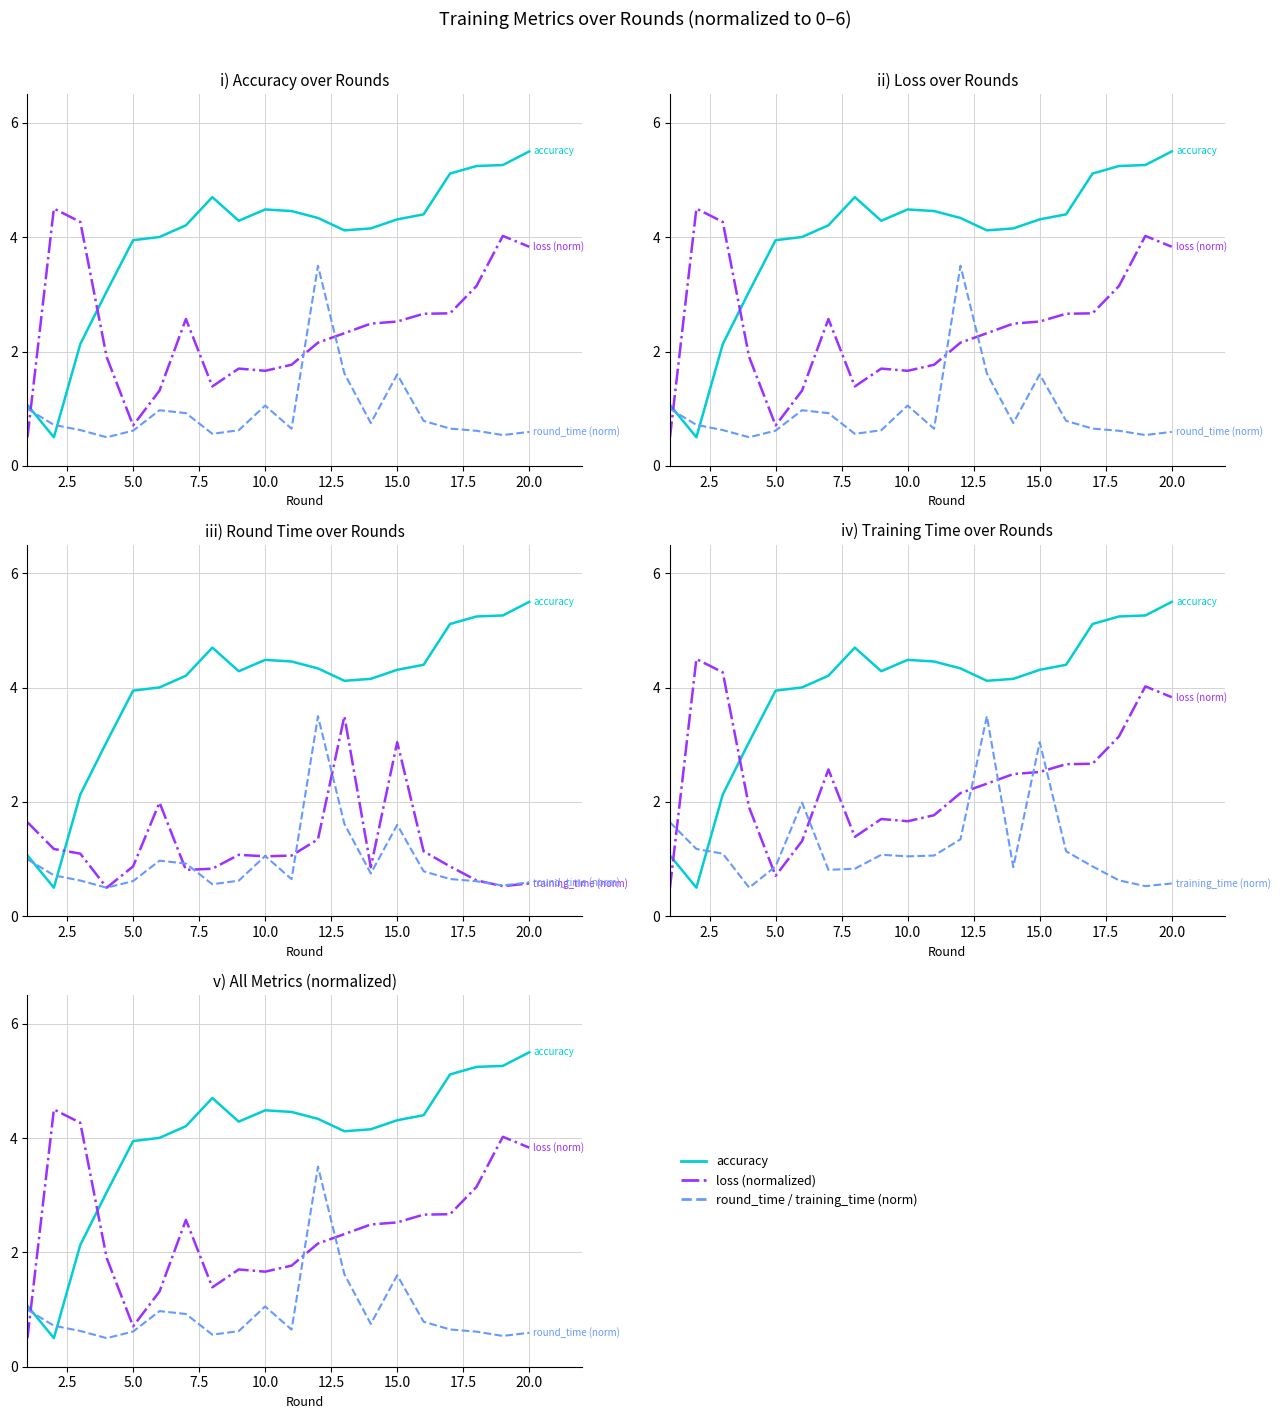

How many values in the loss (norm) series exceed 2?

12